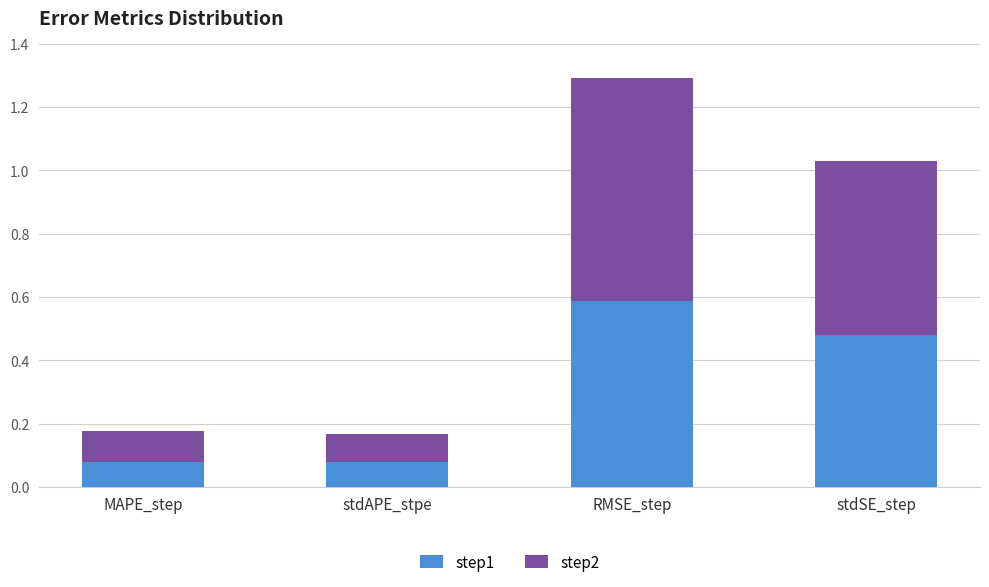

What is the total value across all series at stdSE_step?

1.0